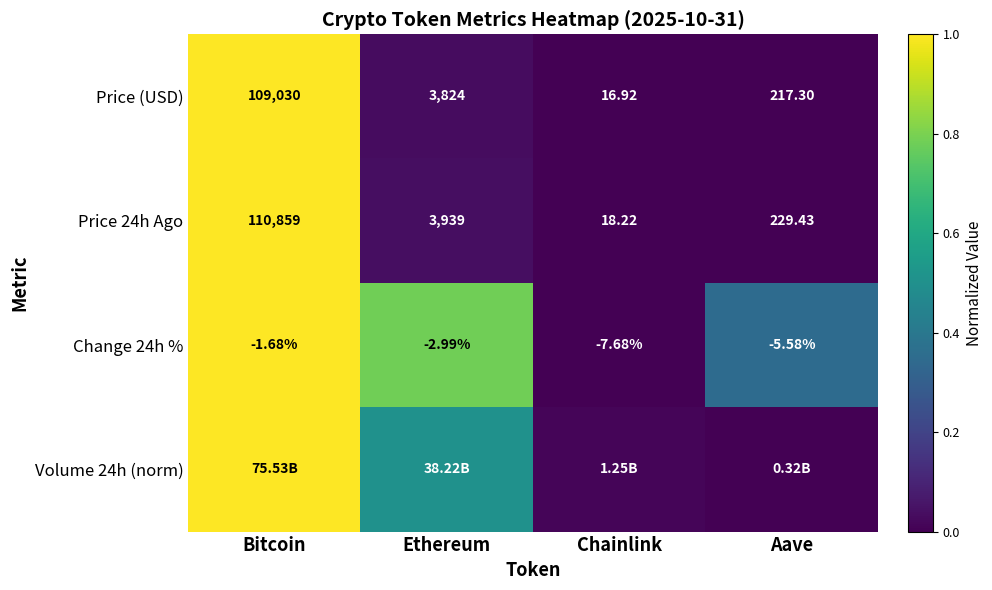

Count the number of categories in the chart.

4